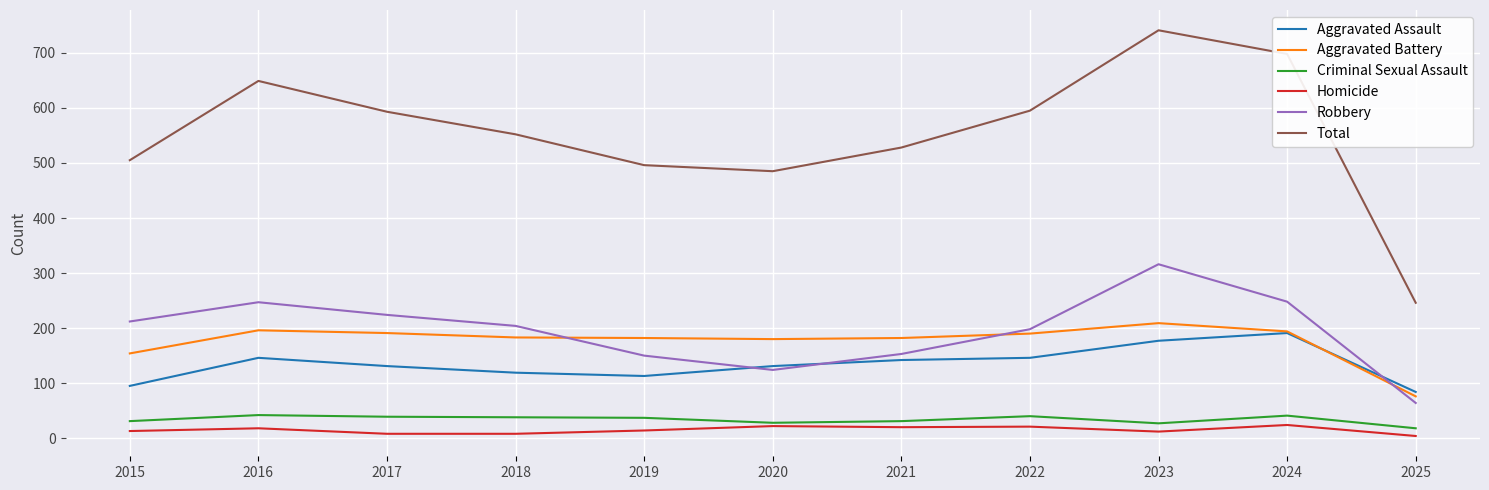

True or false: Homicide and Aggravated Assault cross at least once.

False